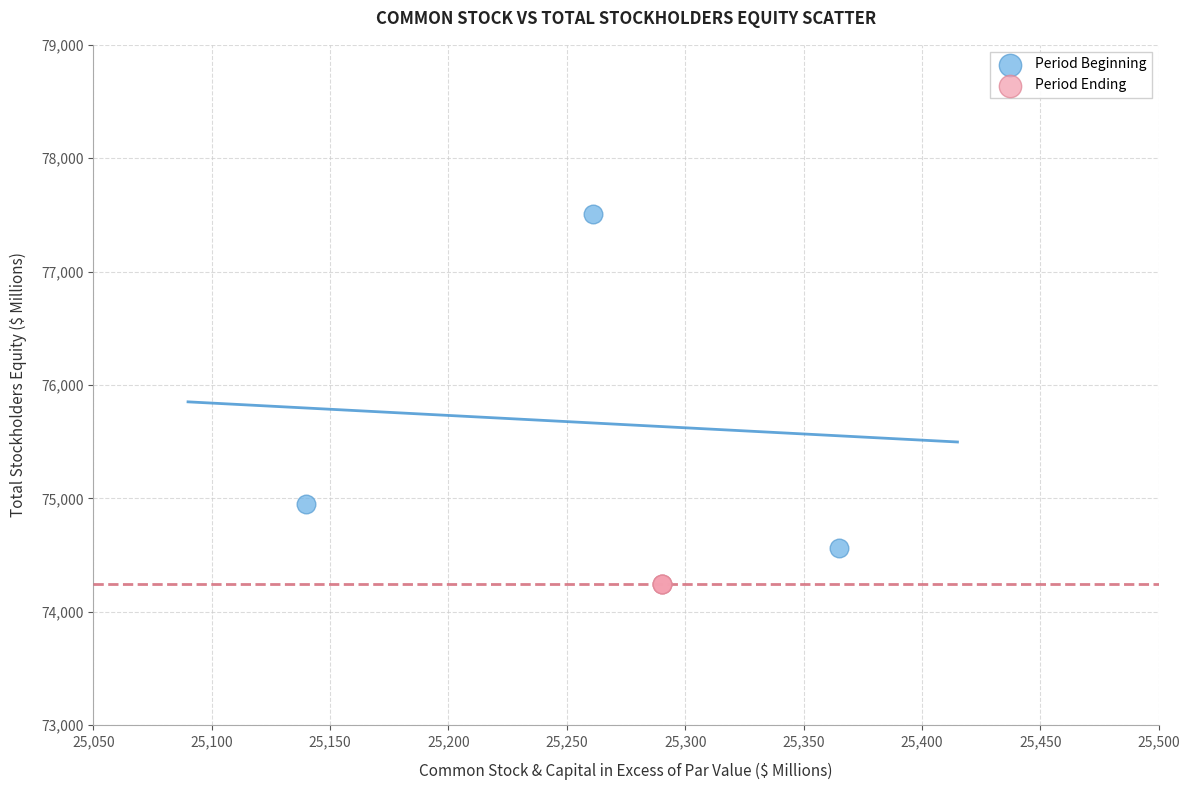

Which series contains the lowest Y value?

Period Ending